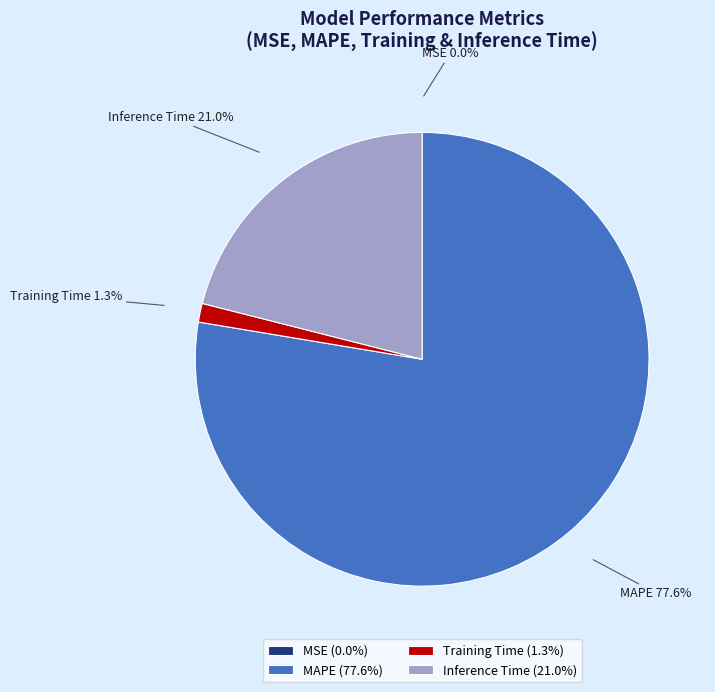

To the nearest percent, what portion does Training Time represent?

1%